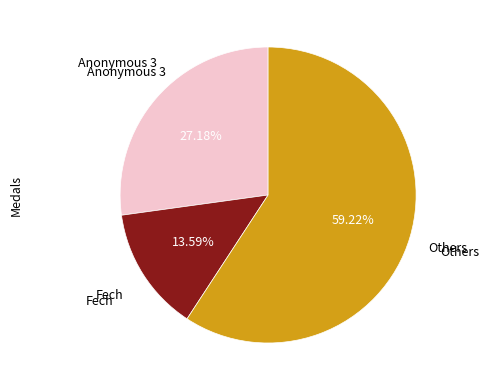

How many slices are in this pie chart?

3